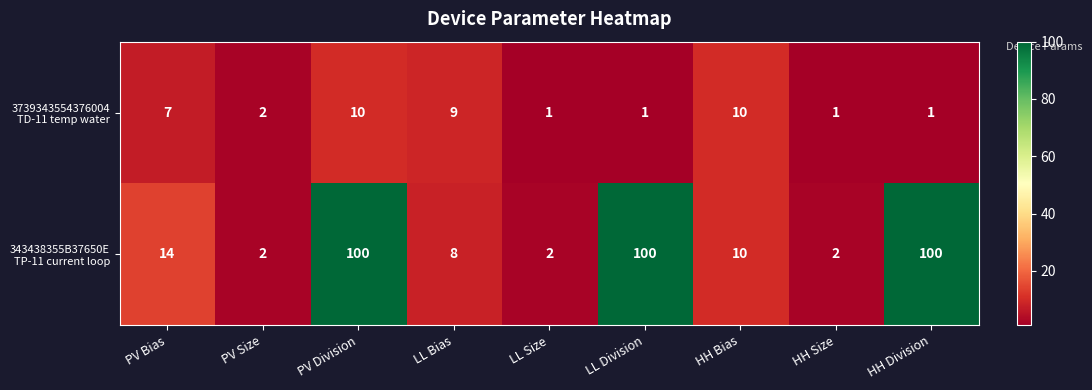

What is the total value across all series at PV Division?

110